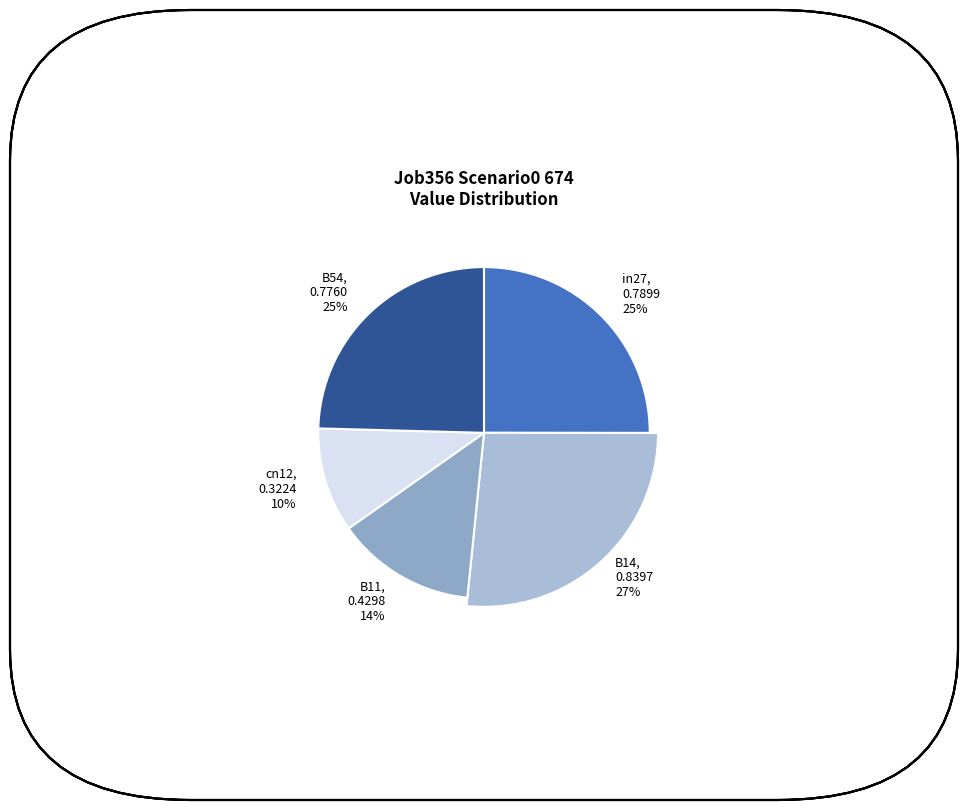

To the nearest percent, what percentage of the pie is B14?

27%